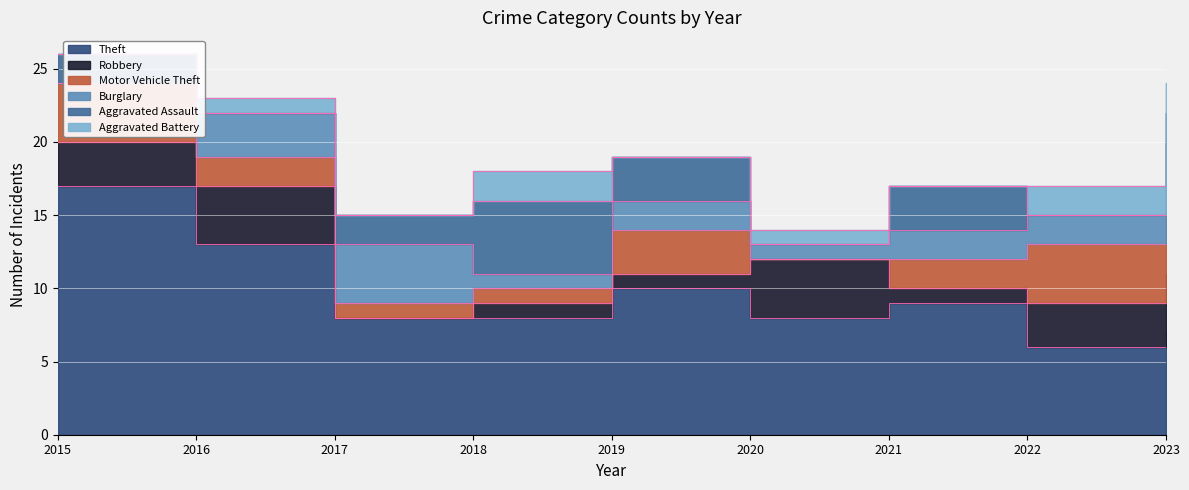

How many lines are shown in the chart?

6